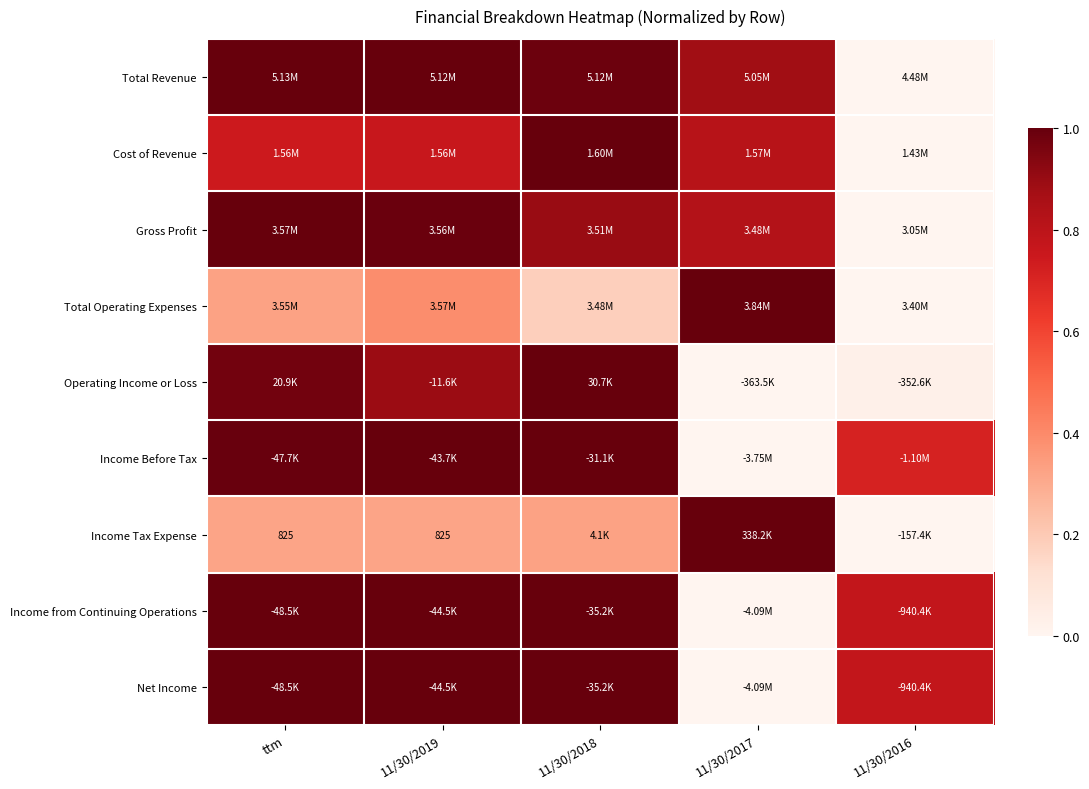

Count the number of data series in this chart.

9